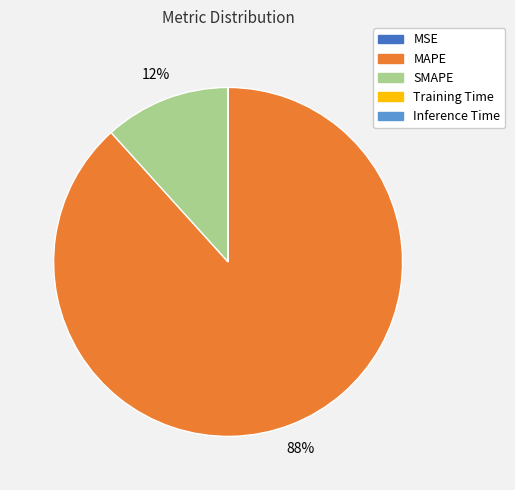

Which category accounts for the majority?

MAPE